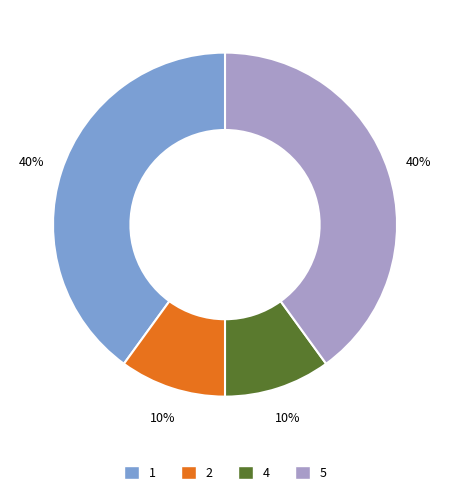

Does any single category account for the majority?

No